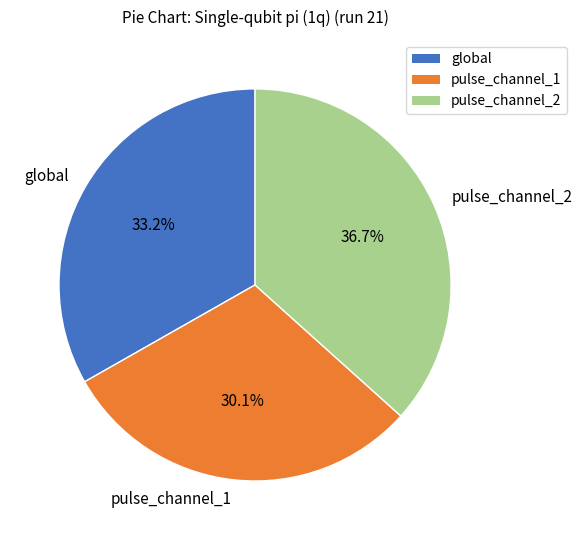

Does pulse_channel_1 represent more than half of the total?

No